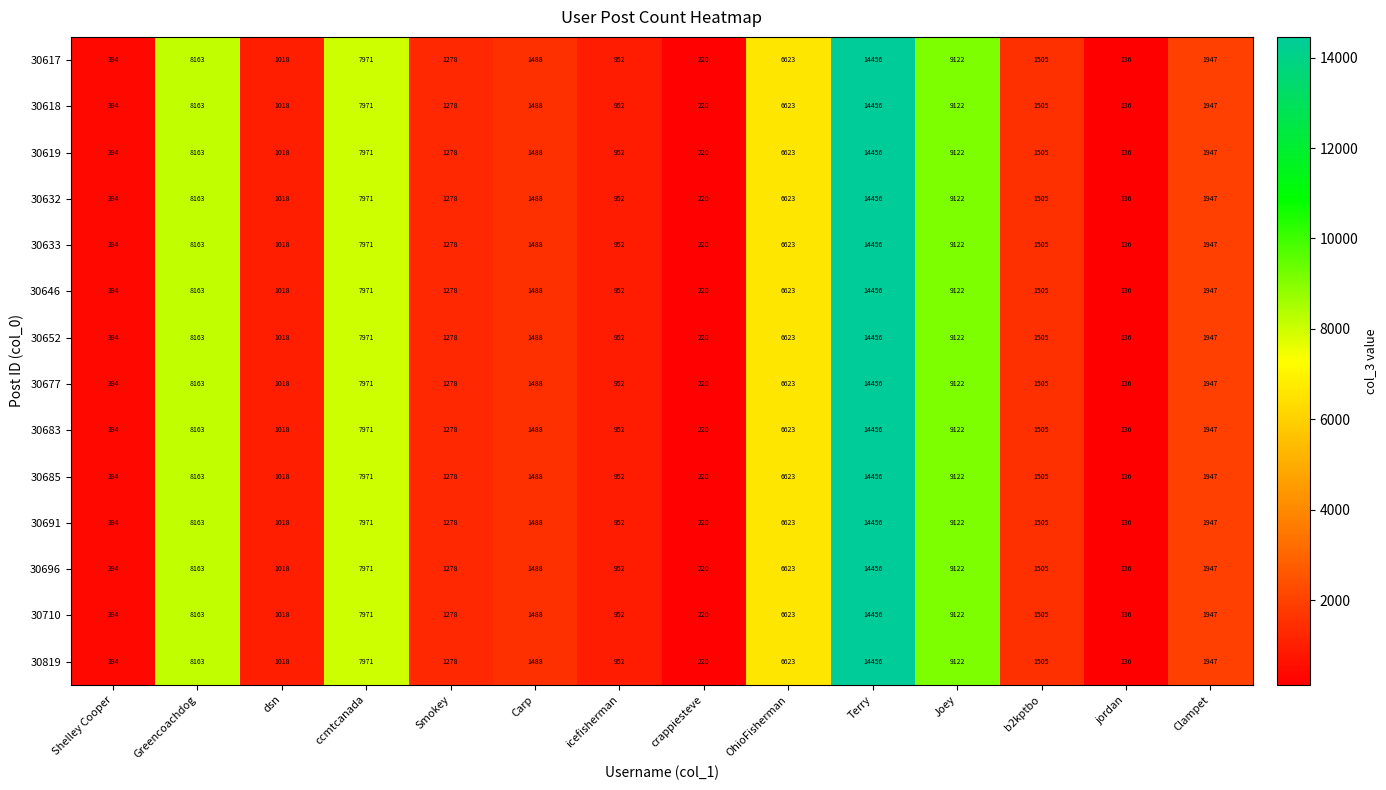

What is the total value across all series at icefisherman?

13328